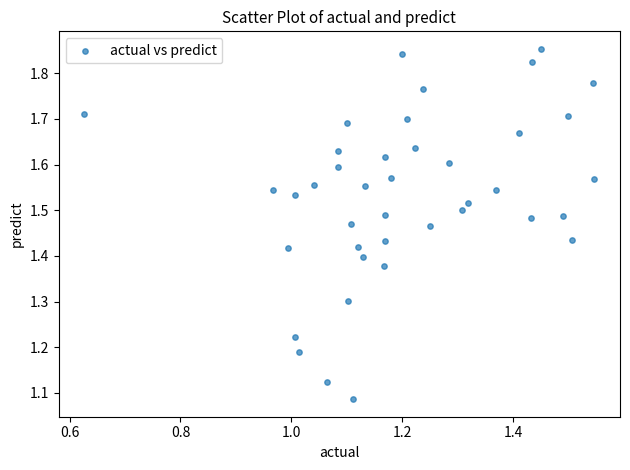

What is the range of X values (max minus min)?

0.9